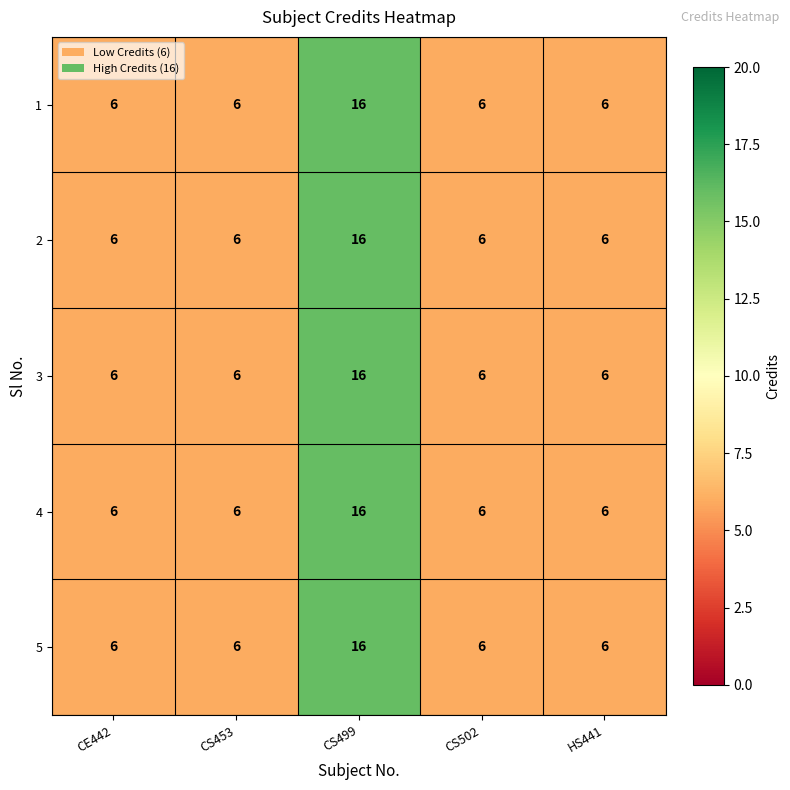

Which label corresponds to the largest value in the chart?

CS499